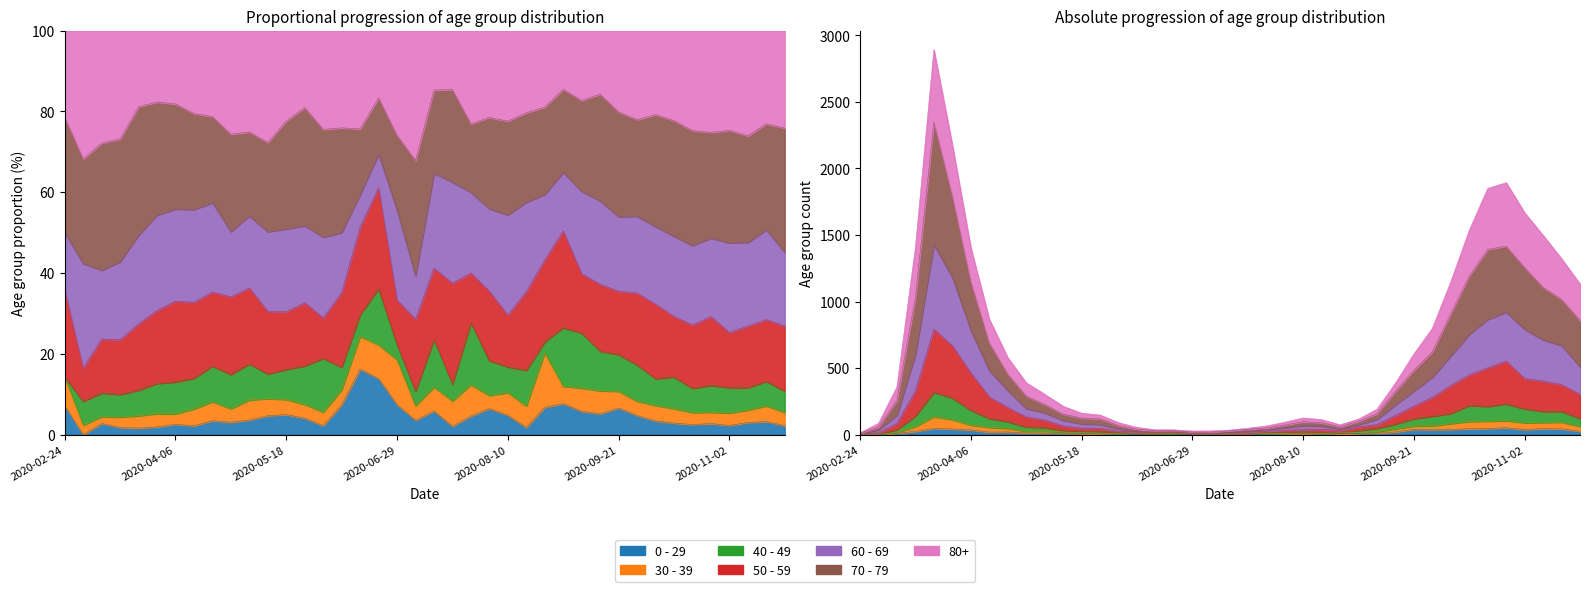

Which series has the largest total across all categories?

70 - 79